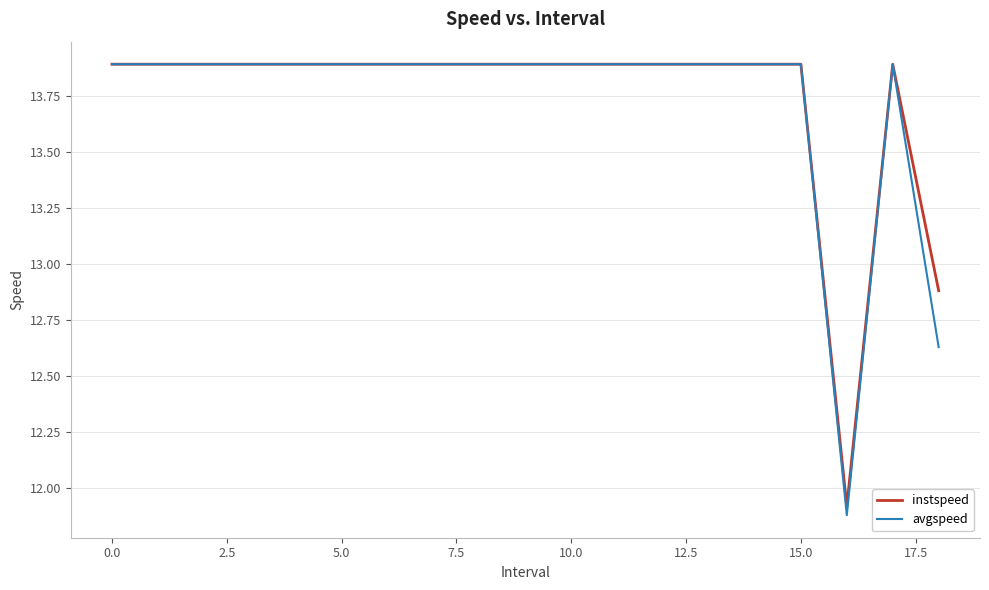

Count the number of categories in the chart.

19